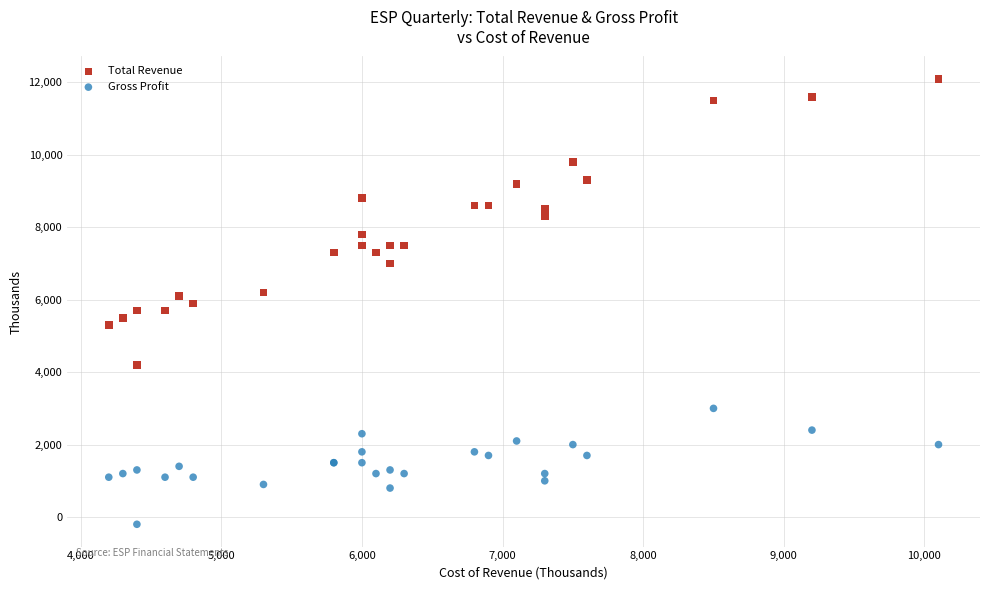

In the Total Revenue series, what Y value is closest to 8150?

8300